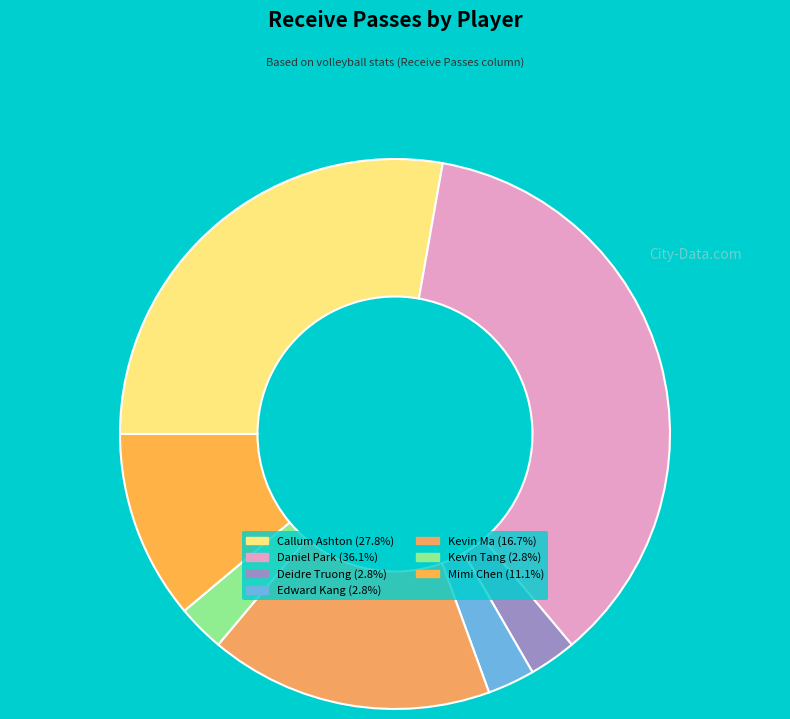

How many slices are in this pie chart?

7